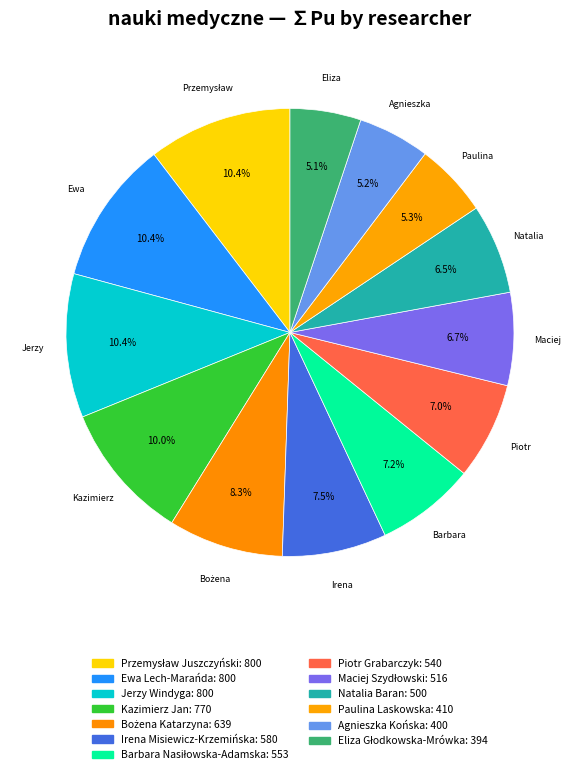

How many segments does this pie chart have?

13